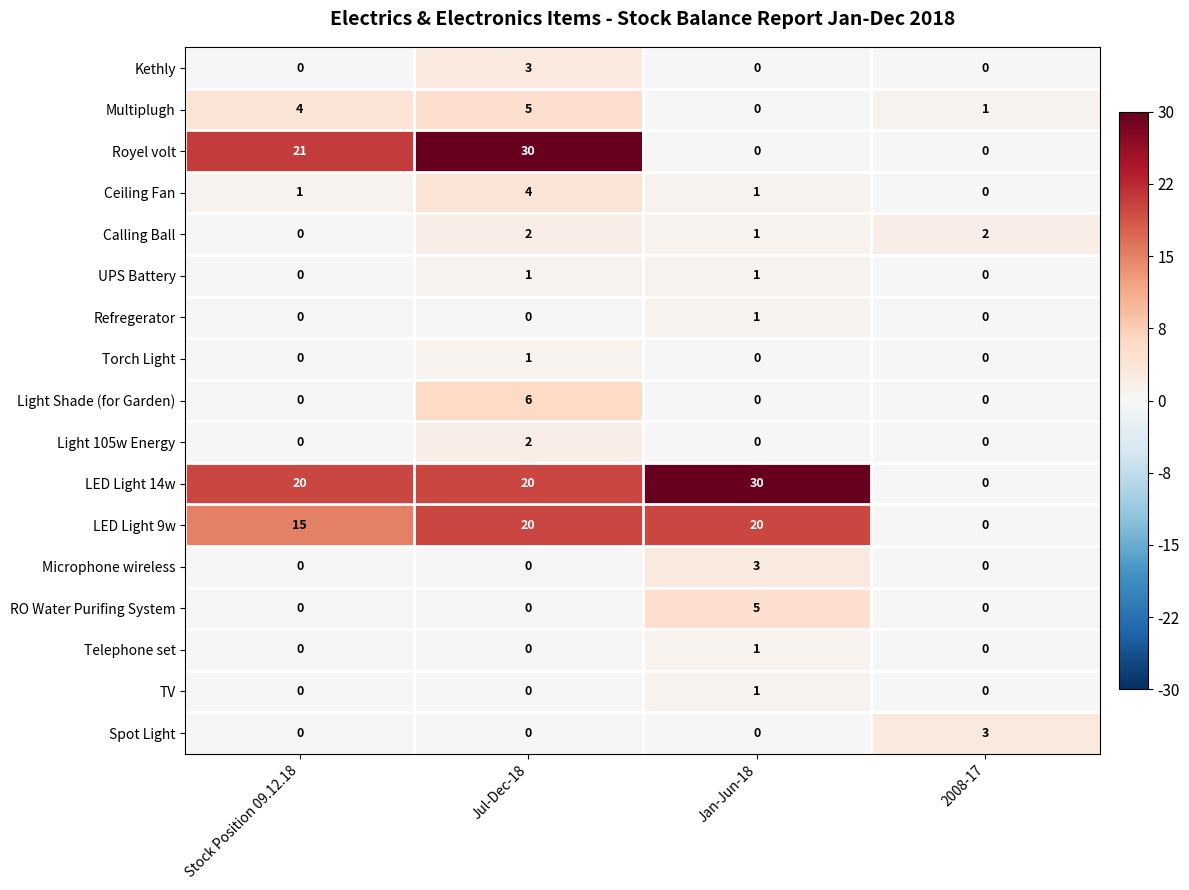

What is the greatest value displayed?

30